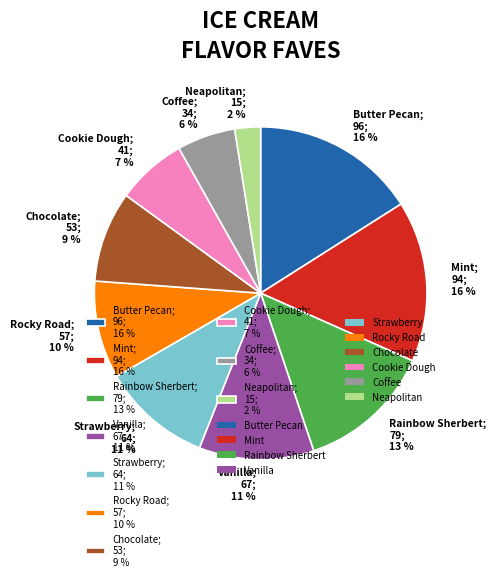

Approximately how many times larger is the value at Cookie Dough; 41; 7 % compared to Rainbow Sherbert; 79; 13 %?

0.5